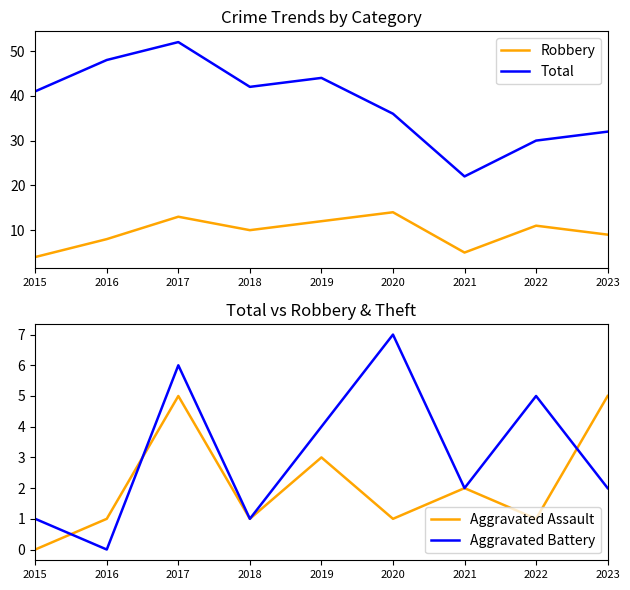

Rank the series by their maximum value, from highest to lowest.

Total, Robbery, Aggravated Battery, Aggravated Assault